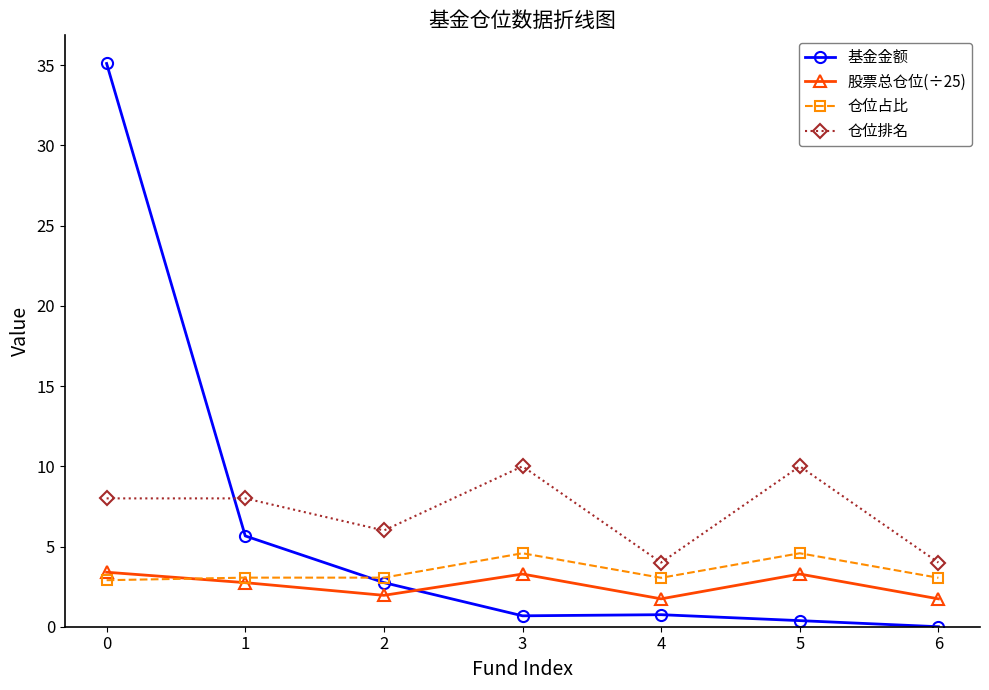

How many lines are shown in the chart?

4